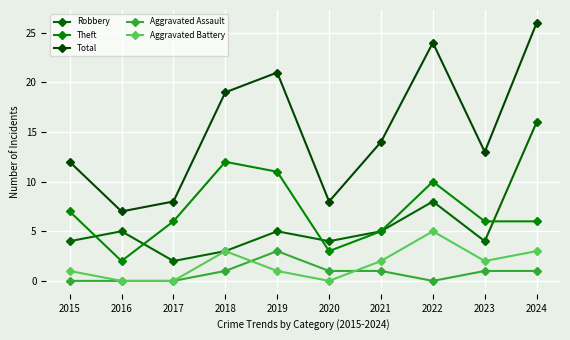

Where is Total nearest to the value 16?

2021